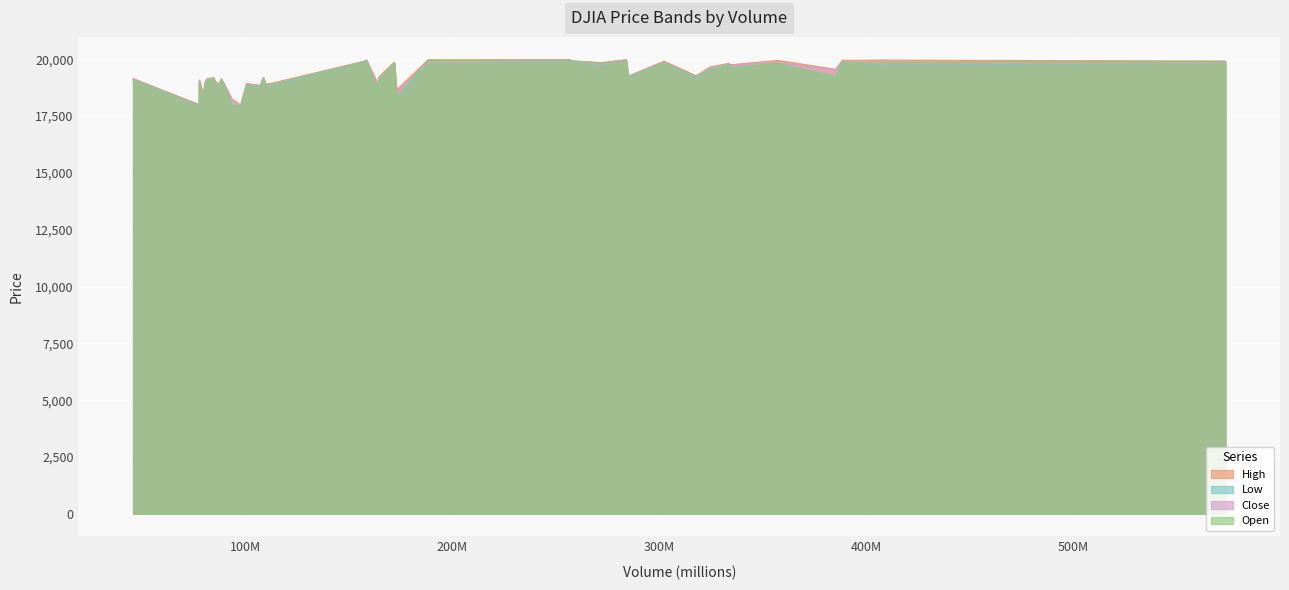

How many lines are shown in the chart?

4